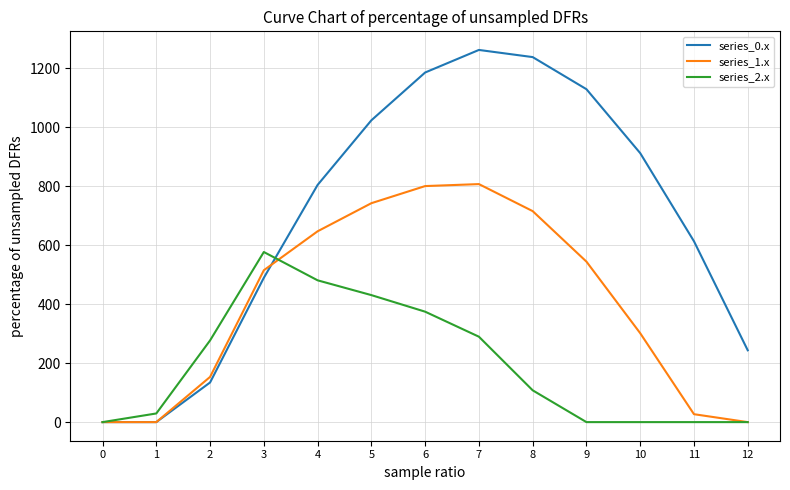

Is the value of series_1.x at 8 greater than the value of series_0.x at 8?

No